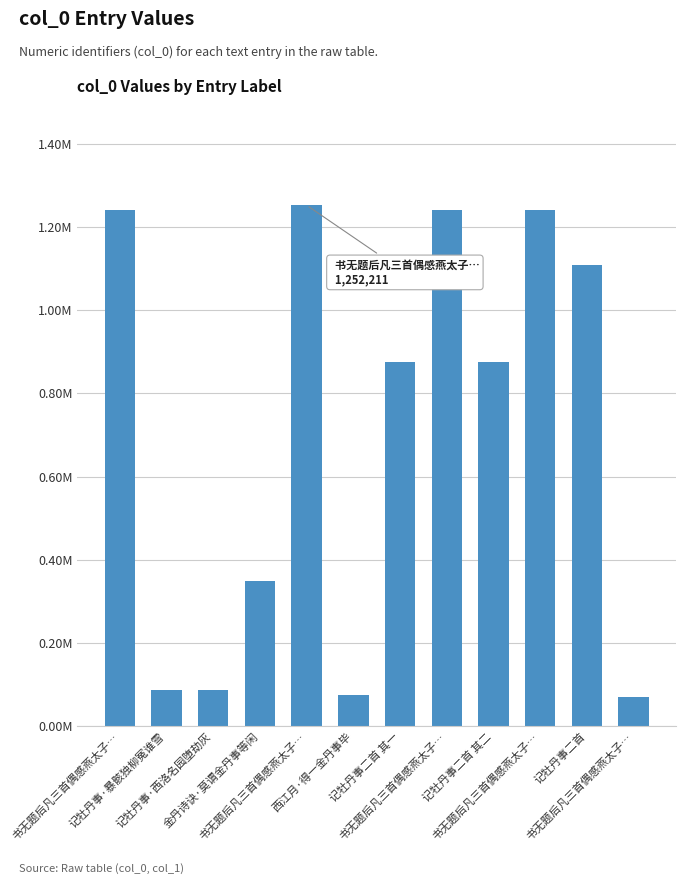

What is the average value?

708740